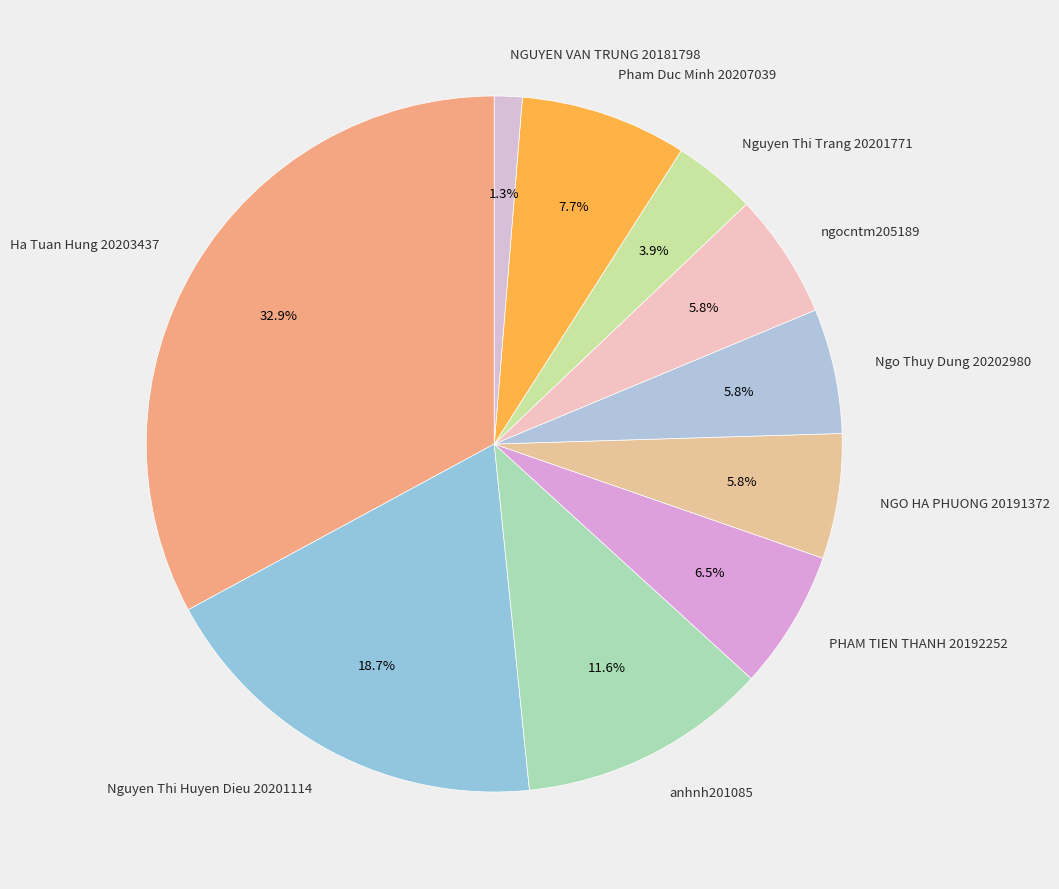

To the nearest percent, what is the difference between the Nguyen Thi Huyen Dieu 20201114 and PHAM TIEN THANH 20192252 slice percentages?

12%